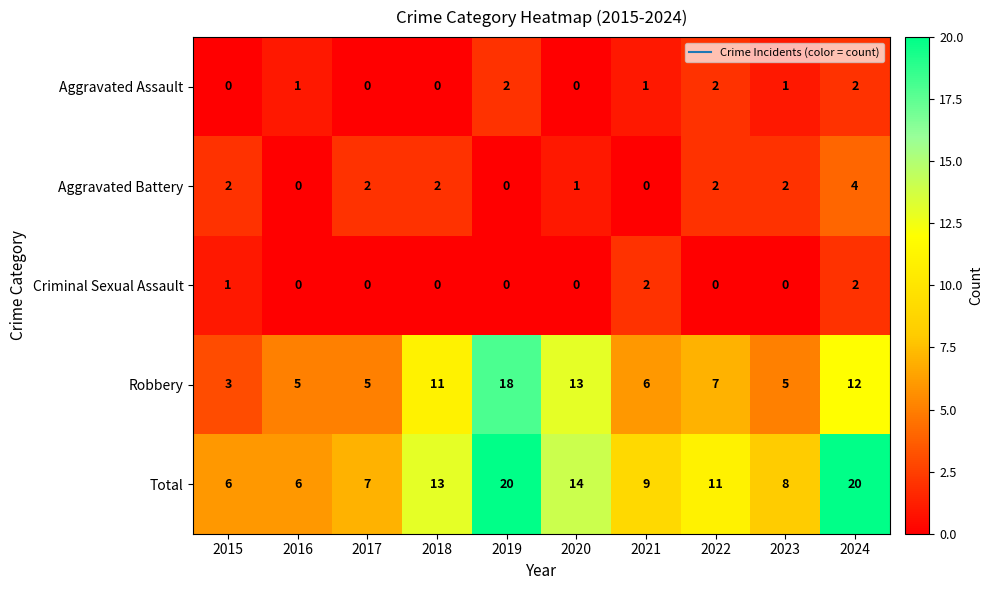

Count the Aggravated Battery values in the range 0 to 2.

9